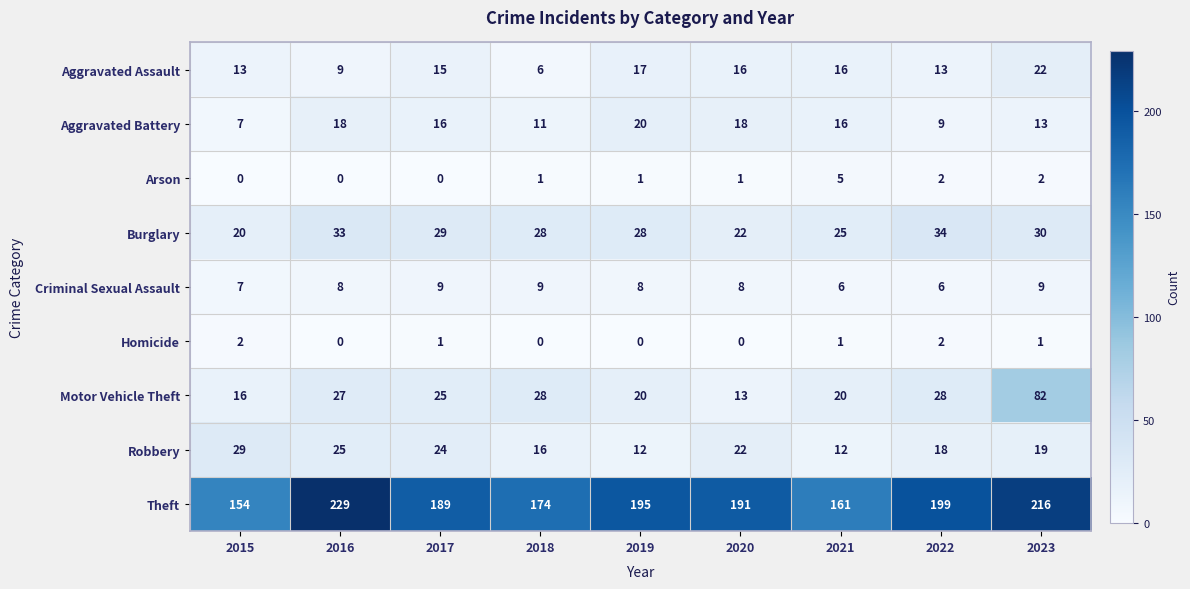

Which series has the largest range (max minus min)?

Theft